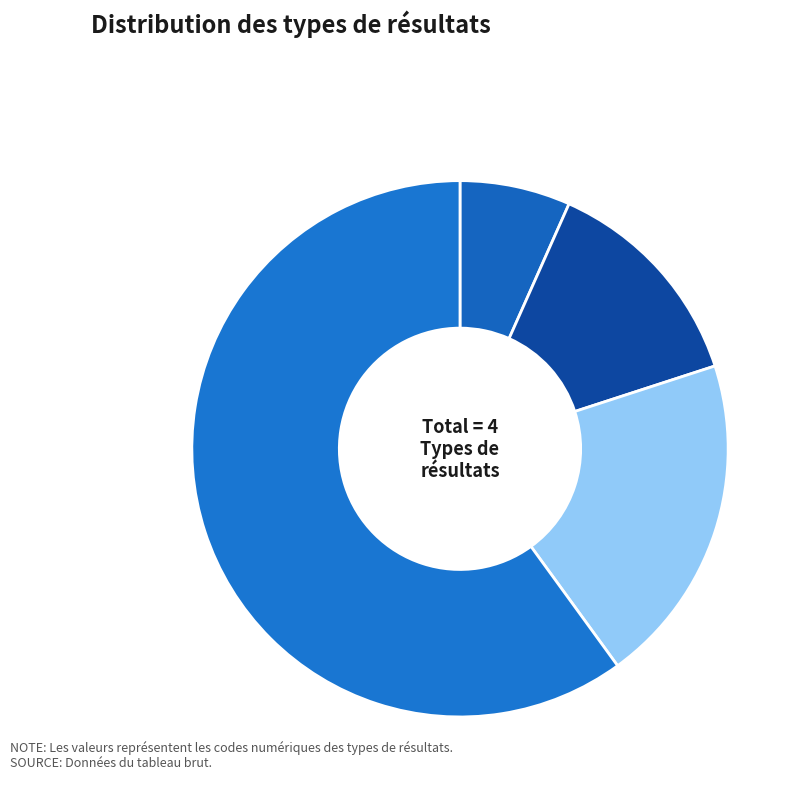

Combined, do Impact and Effet account for over 50%?

No